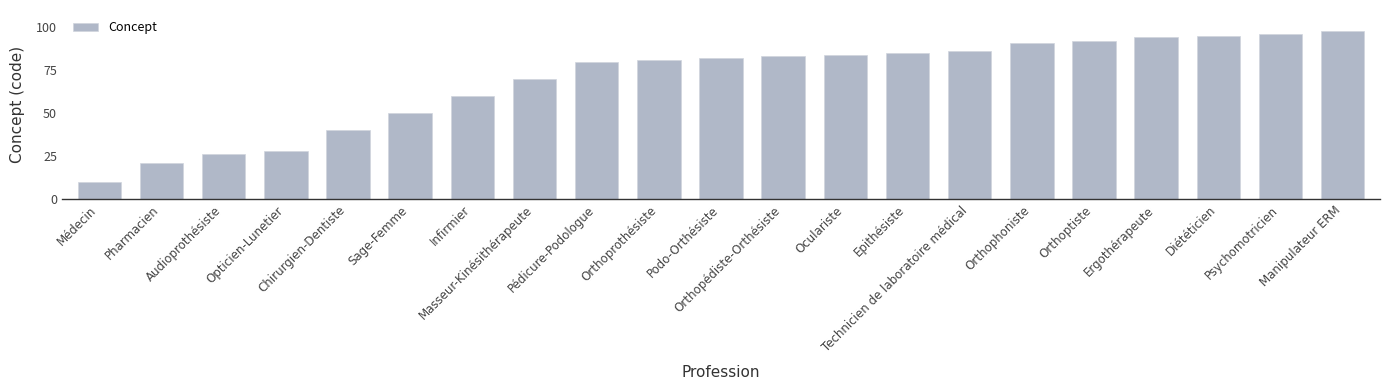

How many bars are there in total?

21